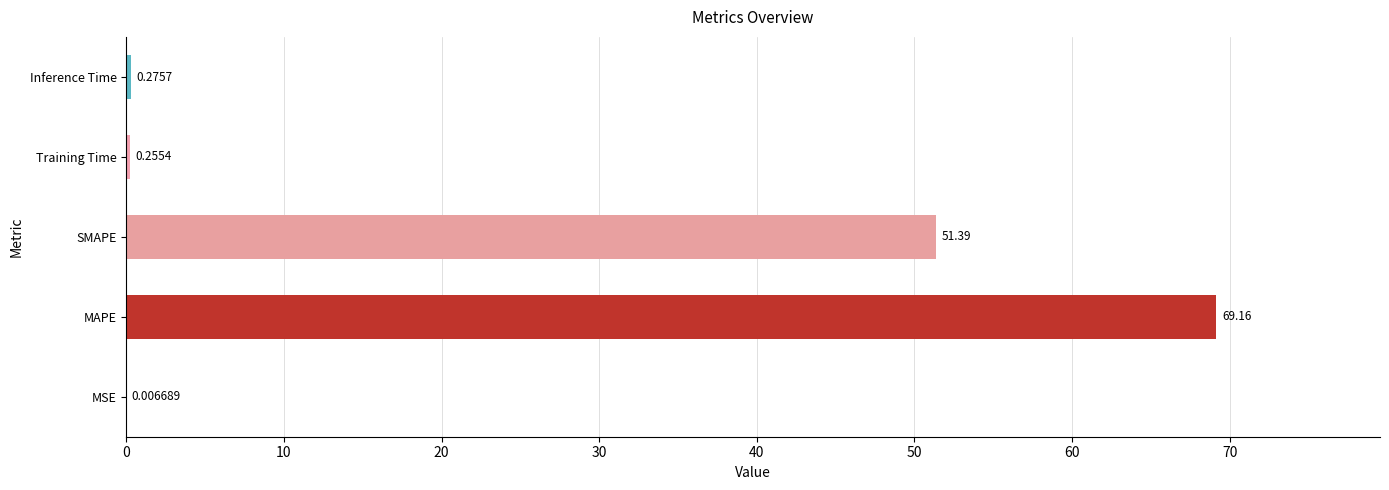

What is the sum of all values?

121.1